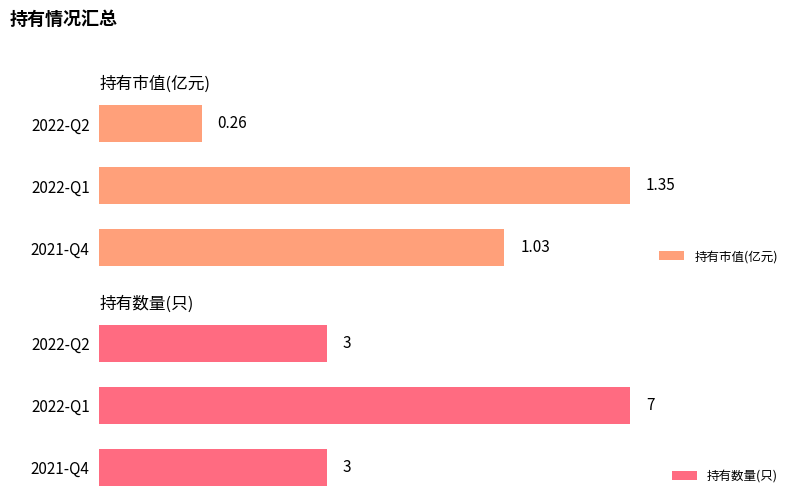

At which label does 持有数量(只) reach its peak?

2022-Q1